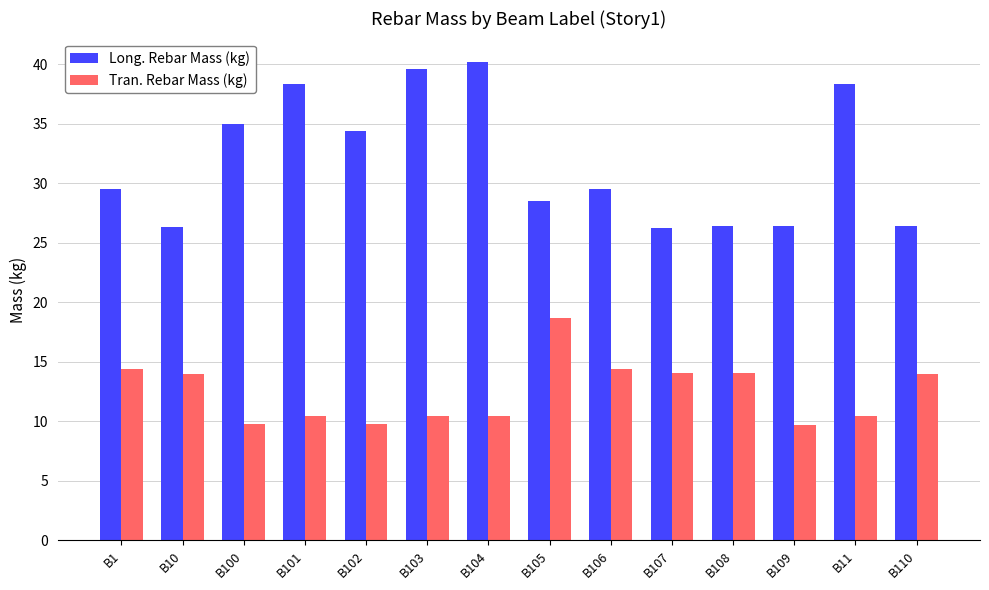

Is the value of Tran. Rebar Mass (kg) at B10 greater than the value of Long. Rebar Mass (kg) at B11?

No